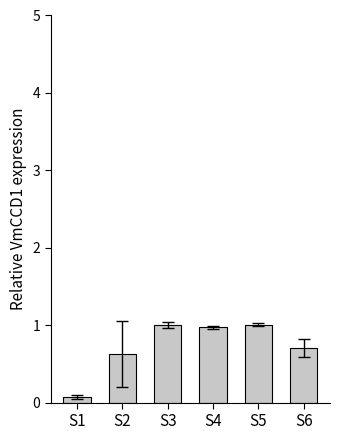

What is the value of the 3rd bar from the left?

1.0